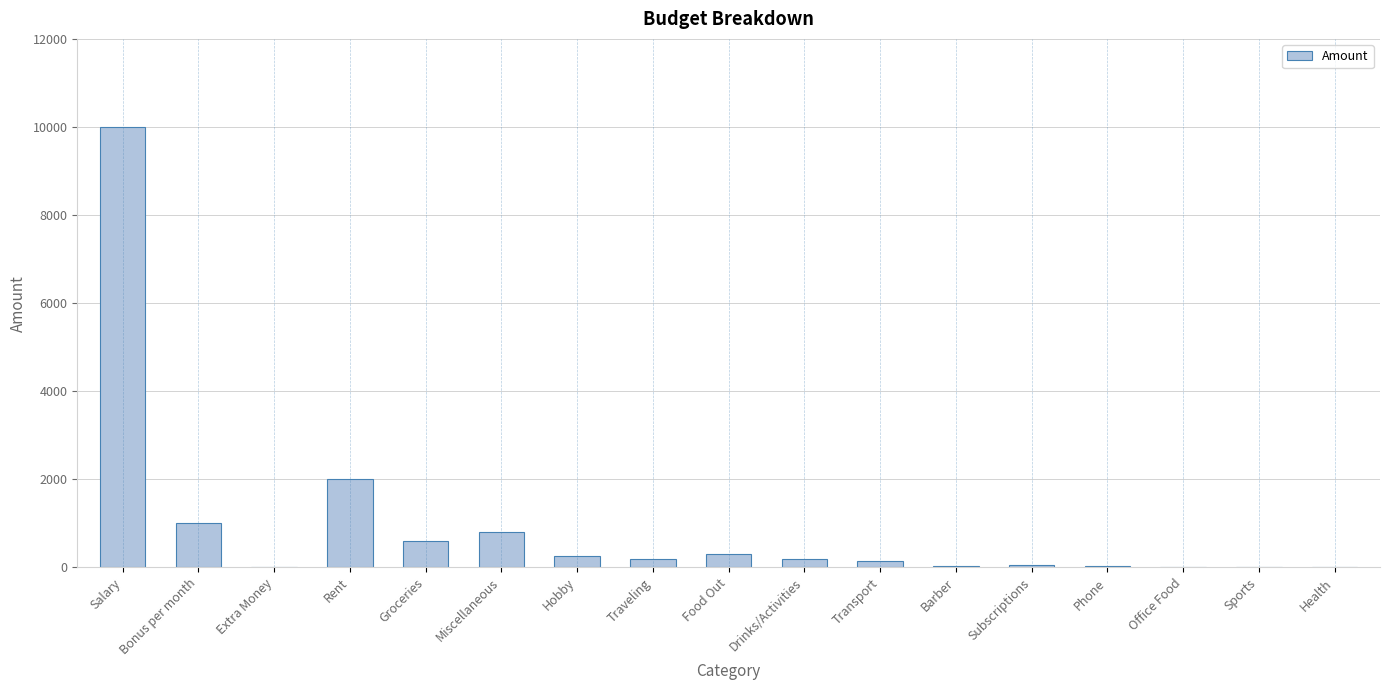

What is the sum of the values at Health and Salary?

10000